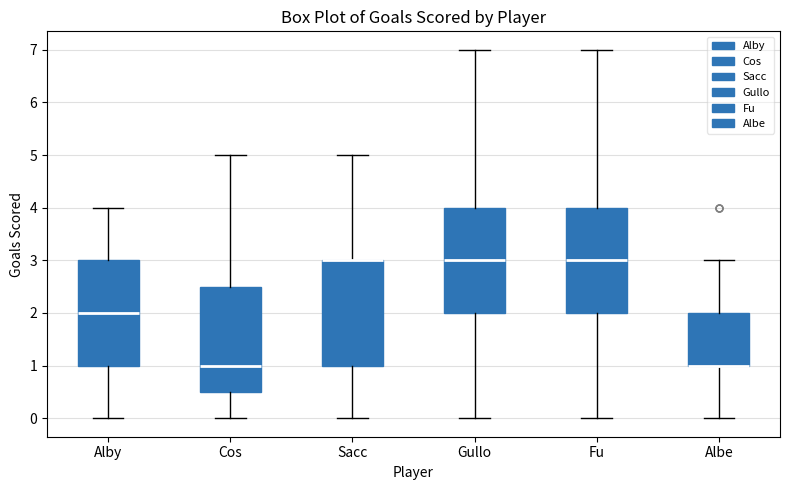

Where does the lower whisker of the box for Albe end on the y-axis? The values are not printed on the chart, so give them approximately, as read against the axis.

0.0